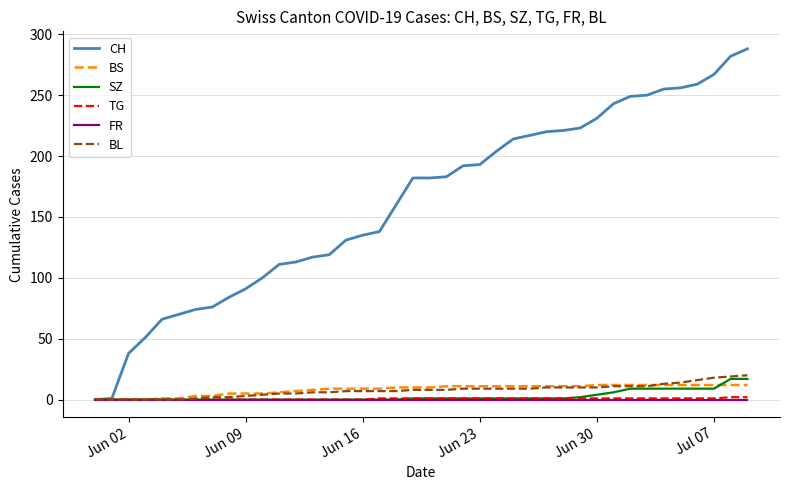

What are all the series names shown in the legend?

CH, BS, SZ, TG, FR, BL